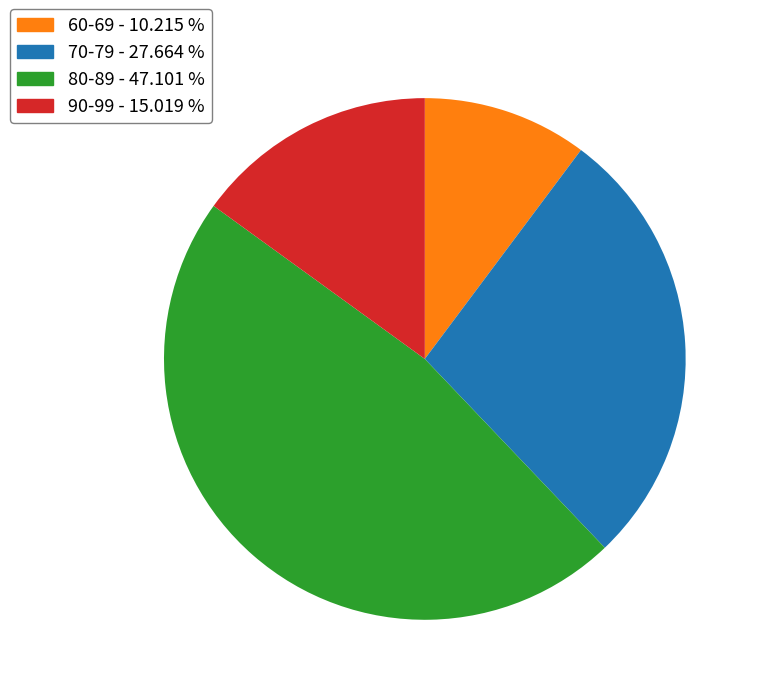

Rank the categories by value from lowest to highest.

60-69, 90-99, 70-79, 80-89